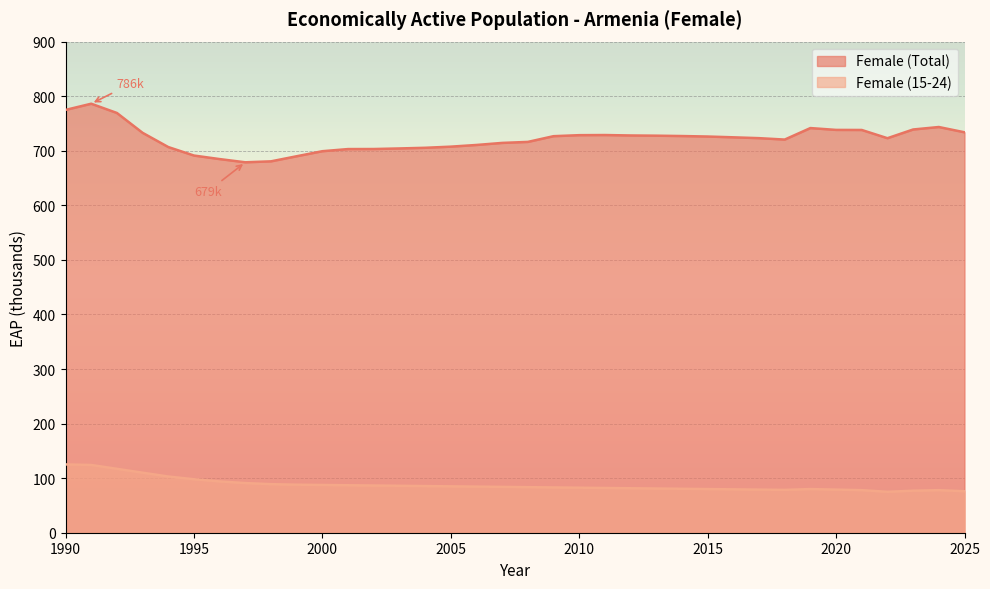

In Female (Total), how many points are lower than both neighbors (excluding endpoints)?

3